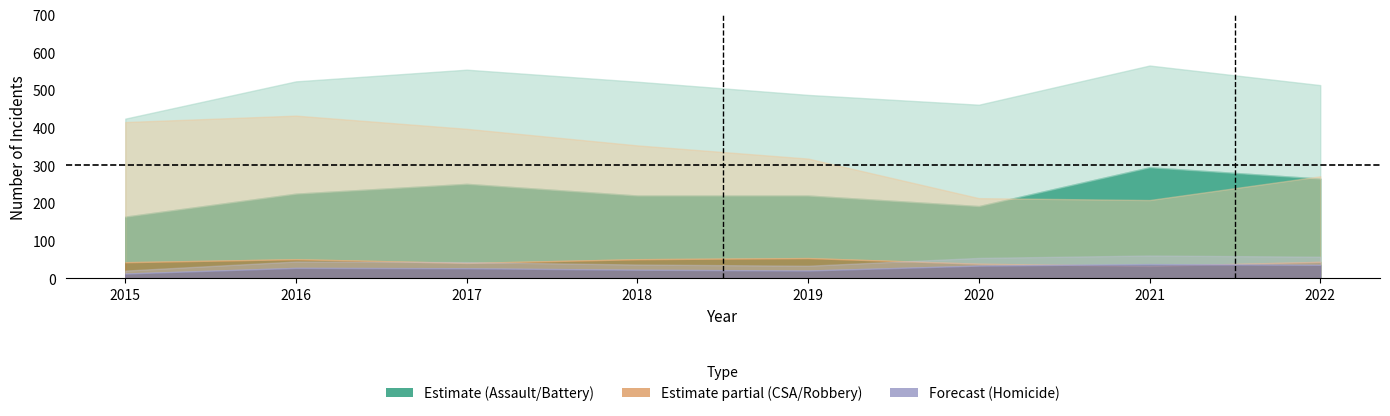

Reading left to right, transcribe all the data shown in this chart.

Aggravated Assault: 164	225	251	220	220	192	295	265
Aggravated Battery: 260	298	303	302	267	269	270	248
Criminal Sexual Assault: 43	51	41	51	54	39	33	44
Homicide: 13	28	27	23	21	34	38	36
Robbery: 372	381	356	302	264	174	175	227